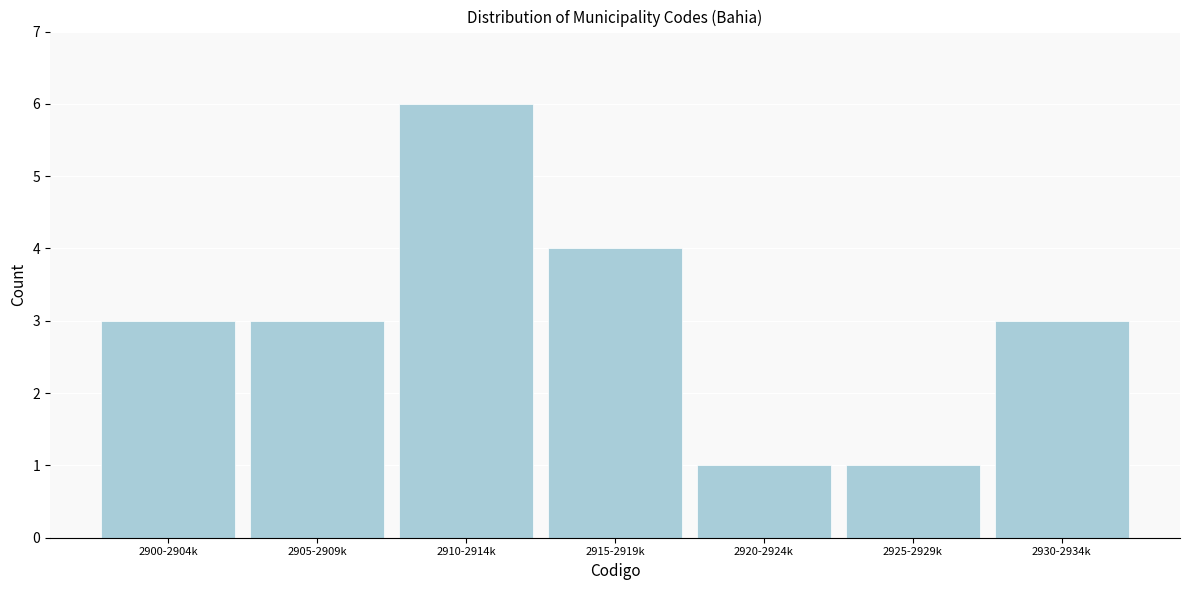

Reading left to right, what are all the values shown in this chart?

3	3	6	4	1	1	3